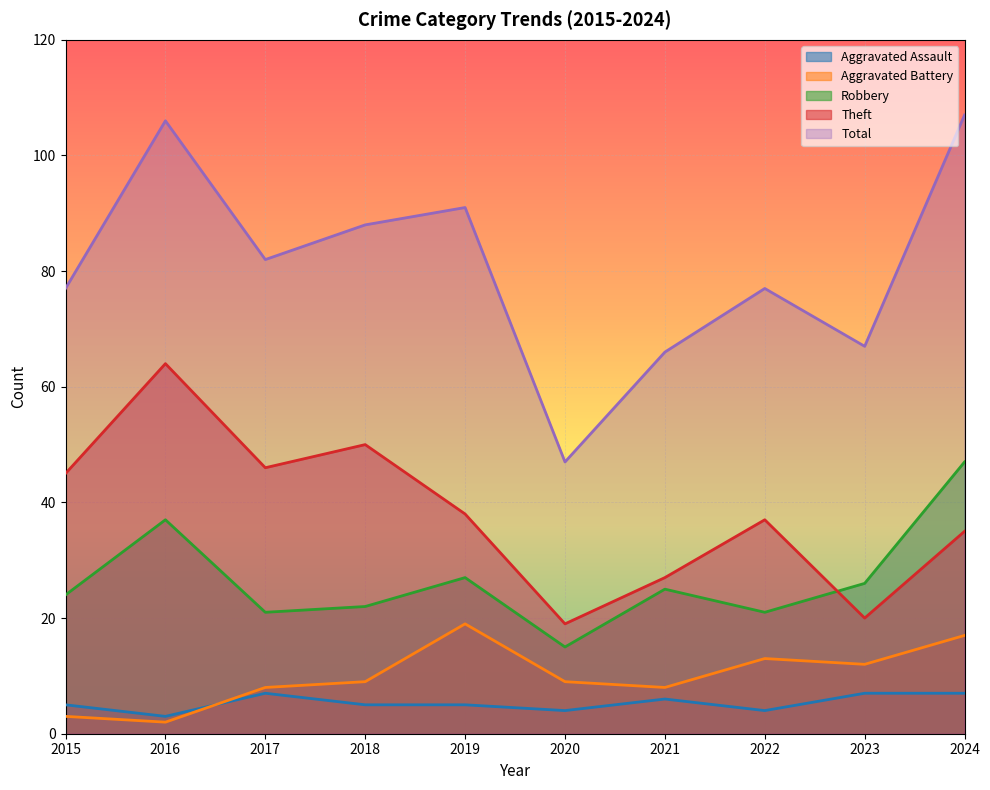

What is the value of the Robbery point at the 1st from the left?

24